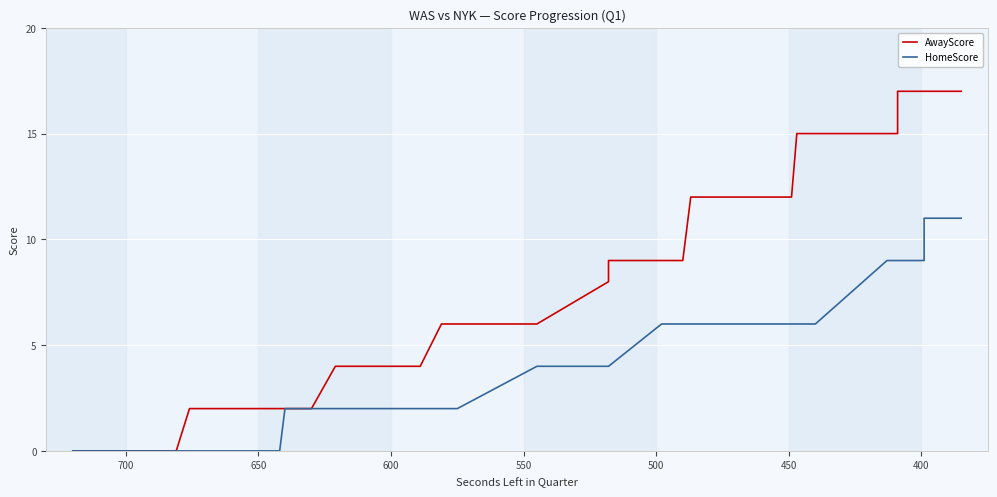

Does the chart display data point markers on the line(s)?

No